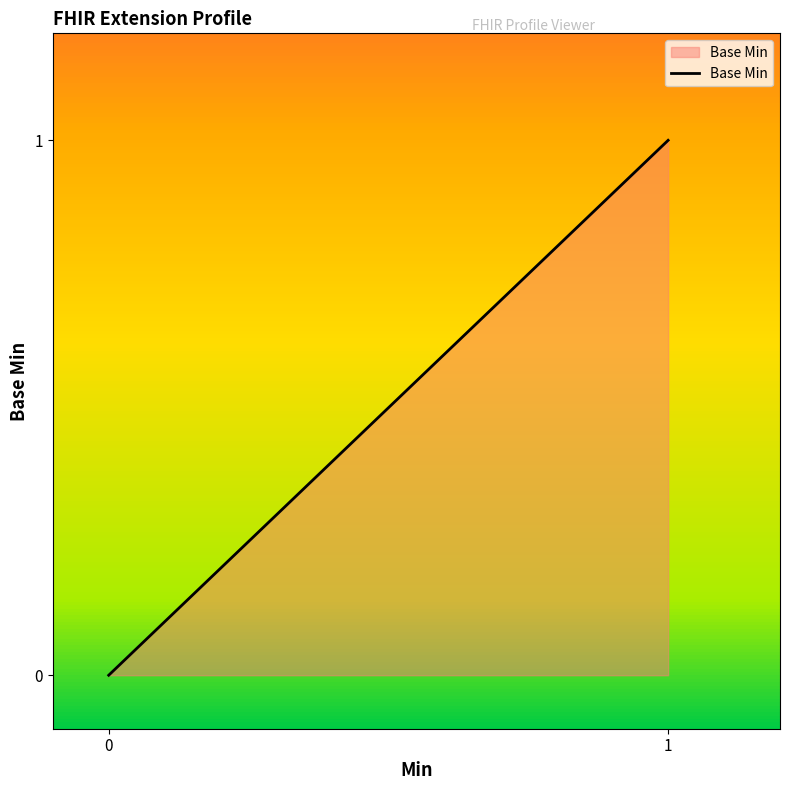

How many values are above zero?

1